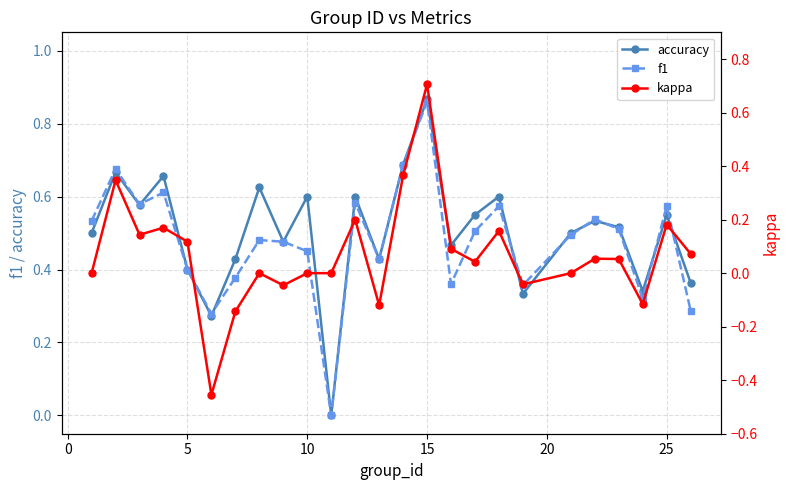

What is the highest value of the f1 series?

0.9